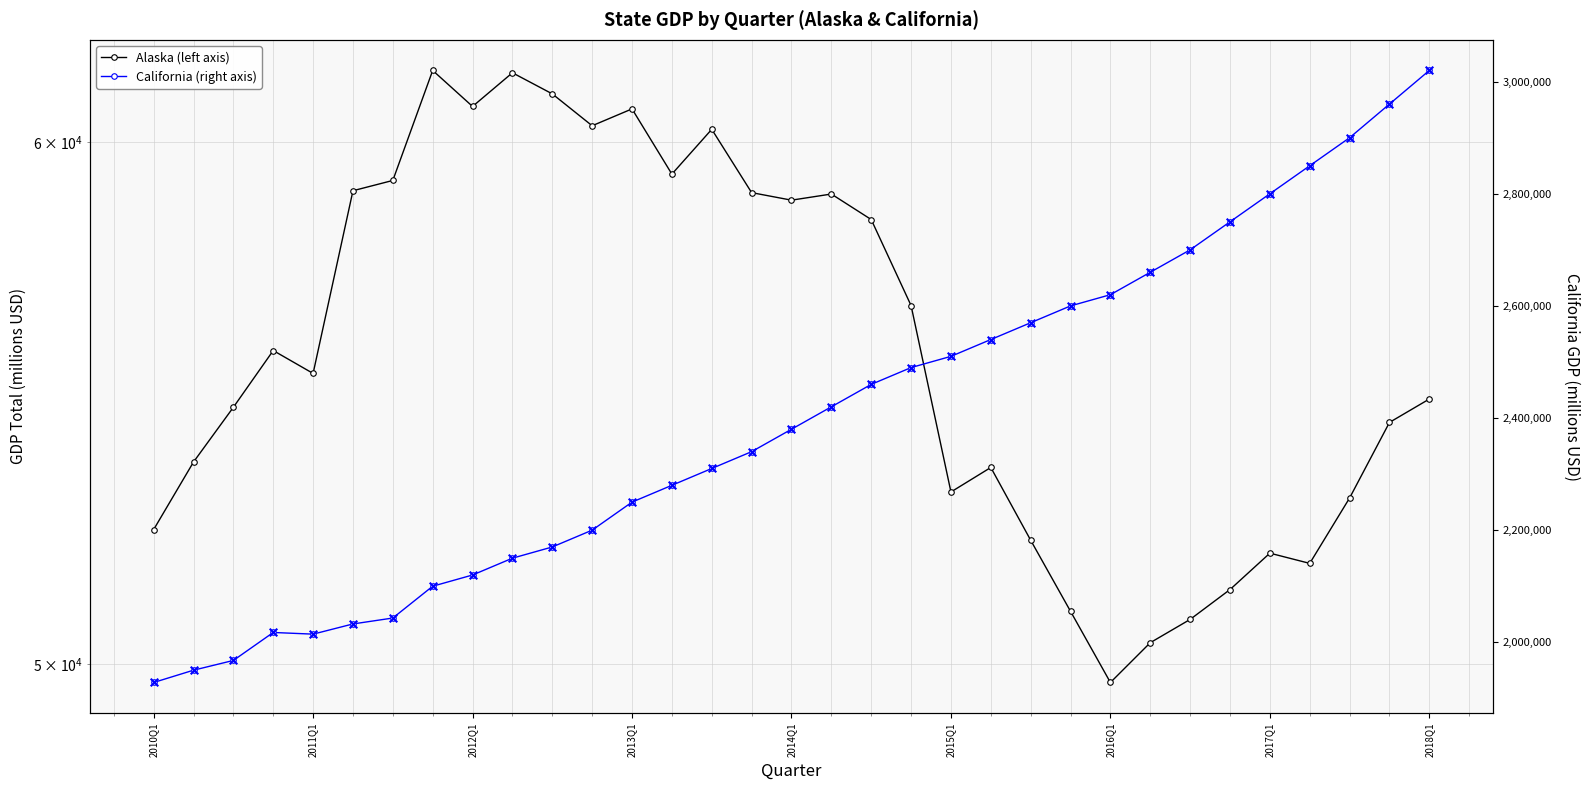

At how many categories does at least one series exceed 2319899?

18